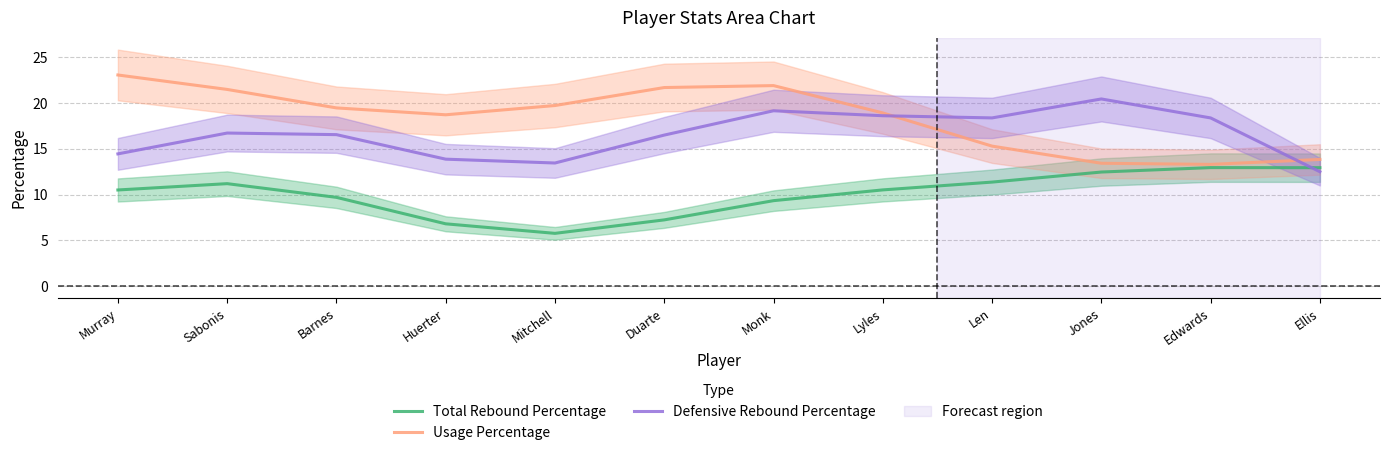

Which series has the largest range (max minus min)?

Usage Percentage